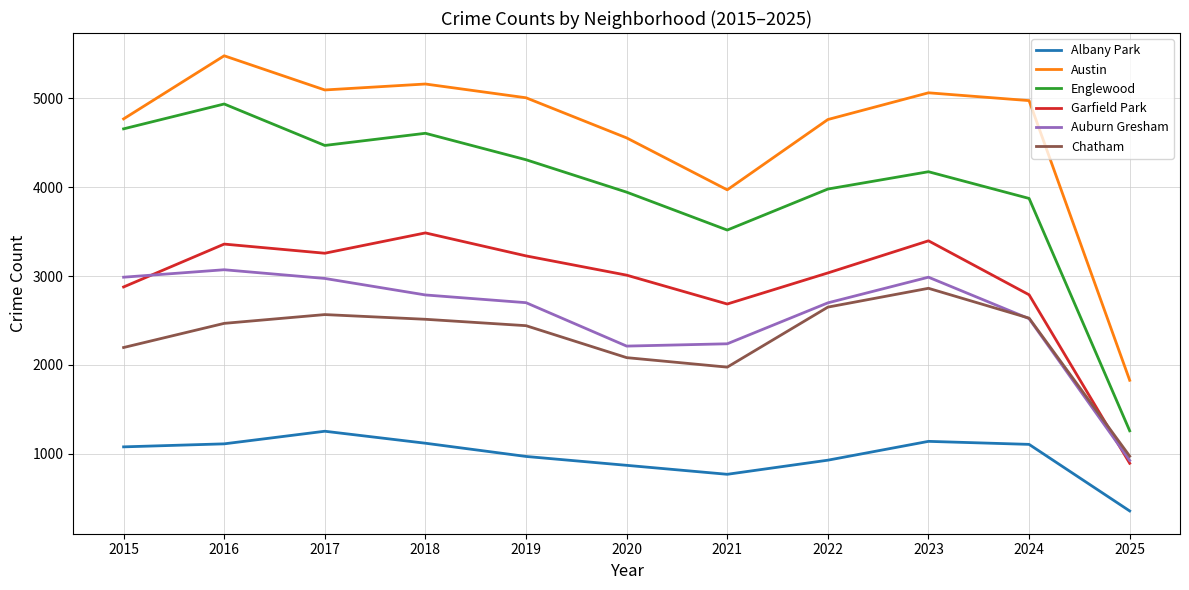

Read the Auburn Gresham value at 2016.

3071